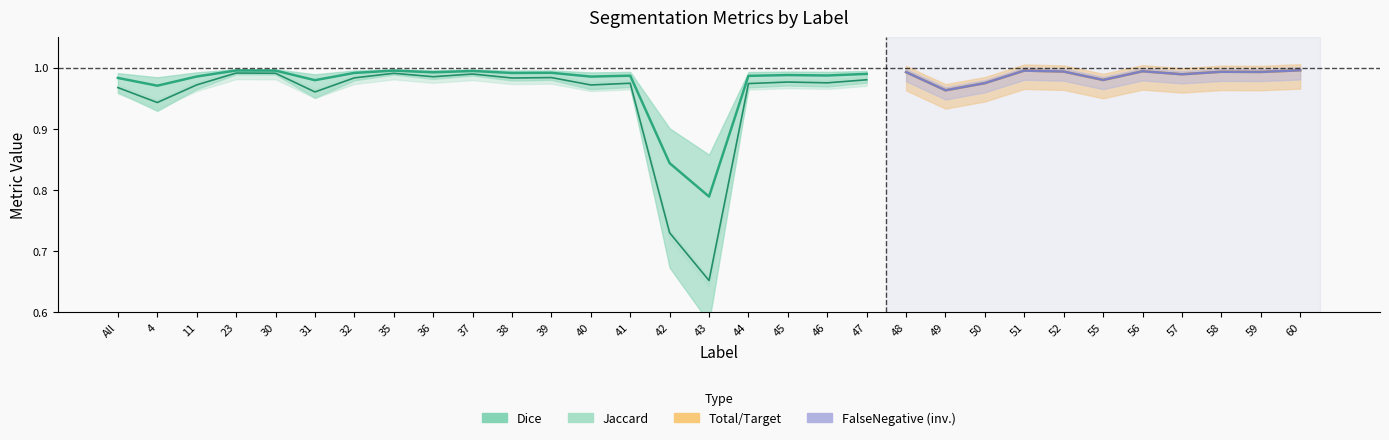

True or false: FalseNegative has more than 0 interior local peaks.

True